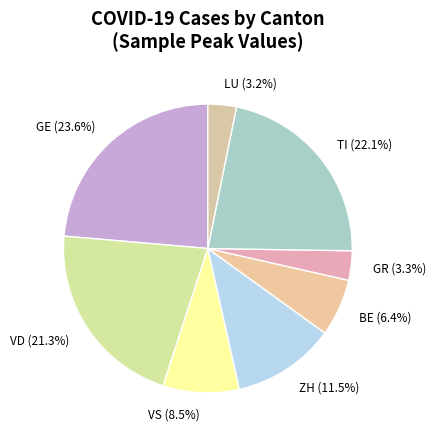

Does any single category account for the majority?

No